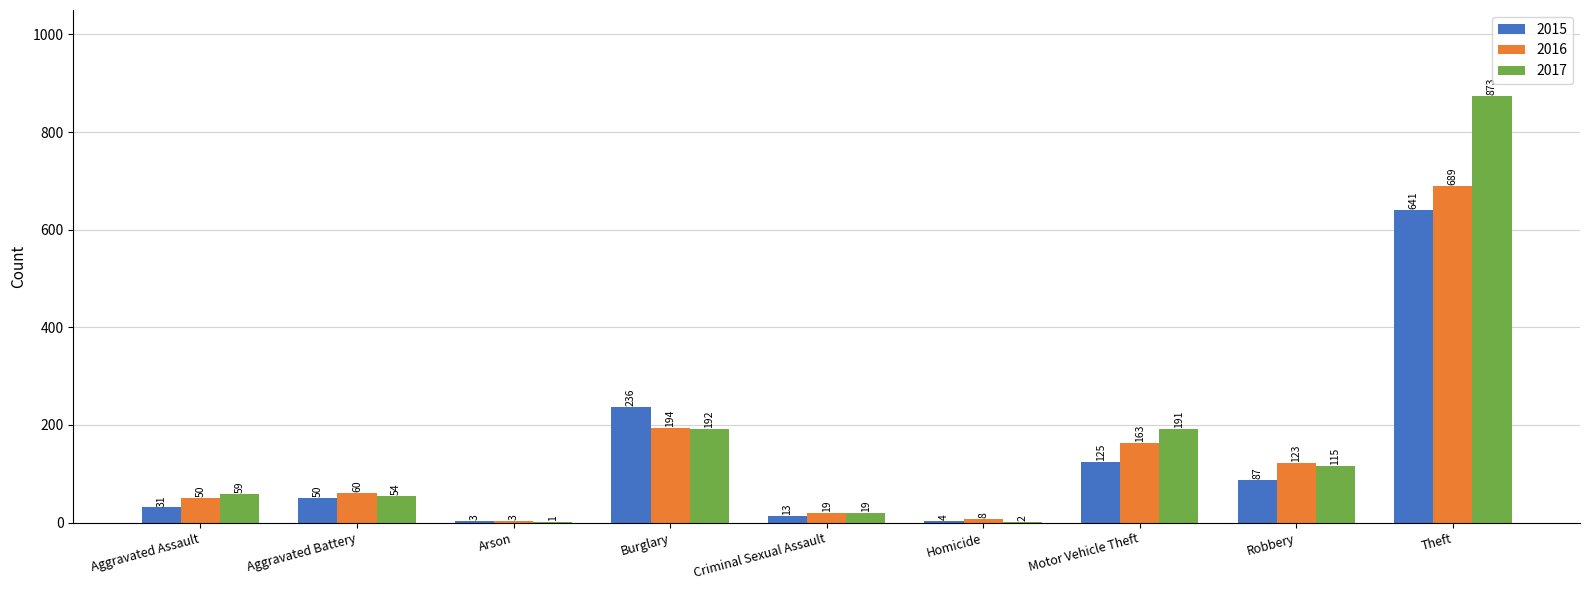

Between Aggravated Assault and Aggravated Battery, which series saw the biggest shift?

2015